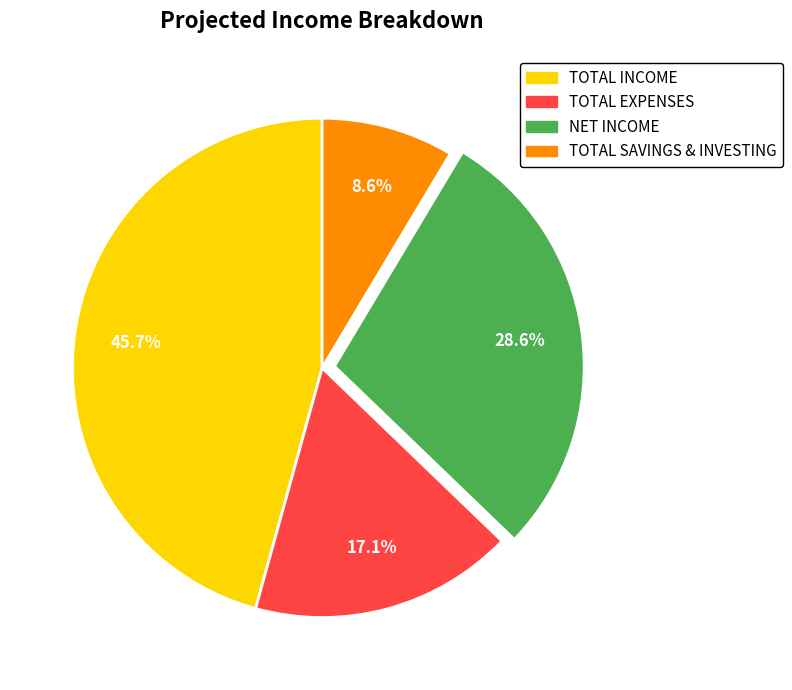

Between TOTAL INCOME and NET INCOME, which is larger?

TOTAL INCOME